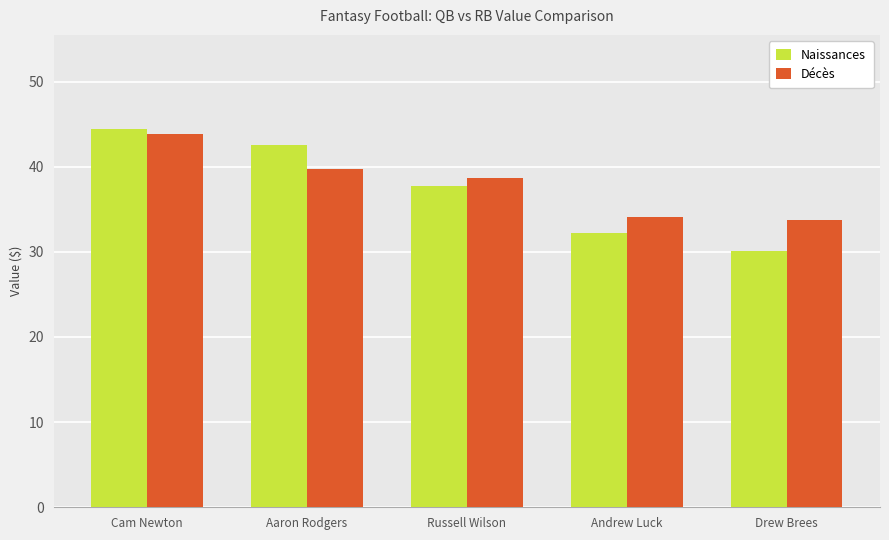

What position from the right is Cam Newton?

5